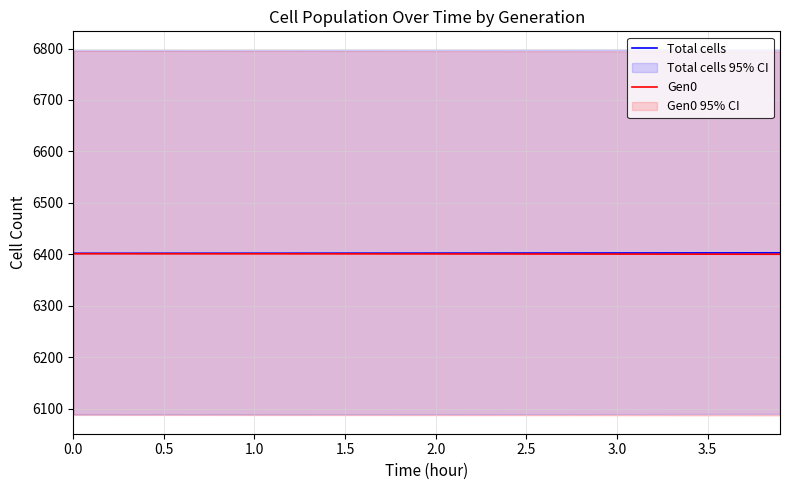

What is the minimum value for Gen0?

6400.2